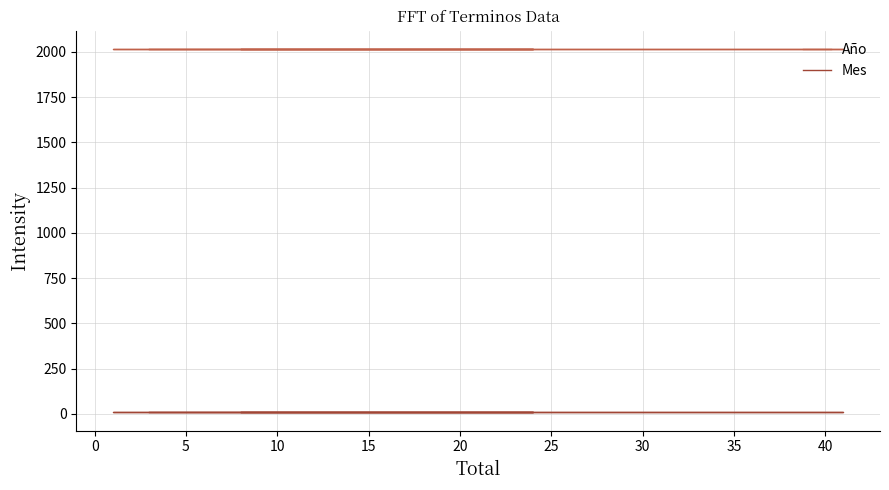

Is the value of Mes at 10 greater than the value of Año at 0?

No